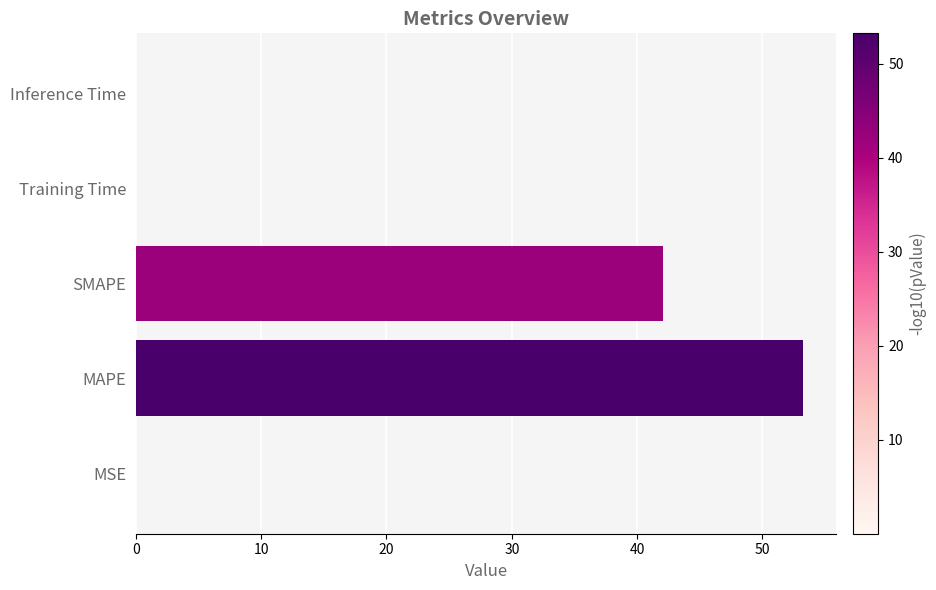

Which label corresponds to the largest value in the chart?

MAPE